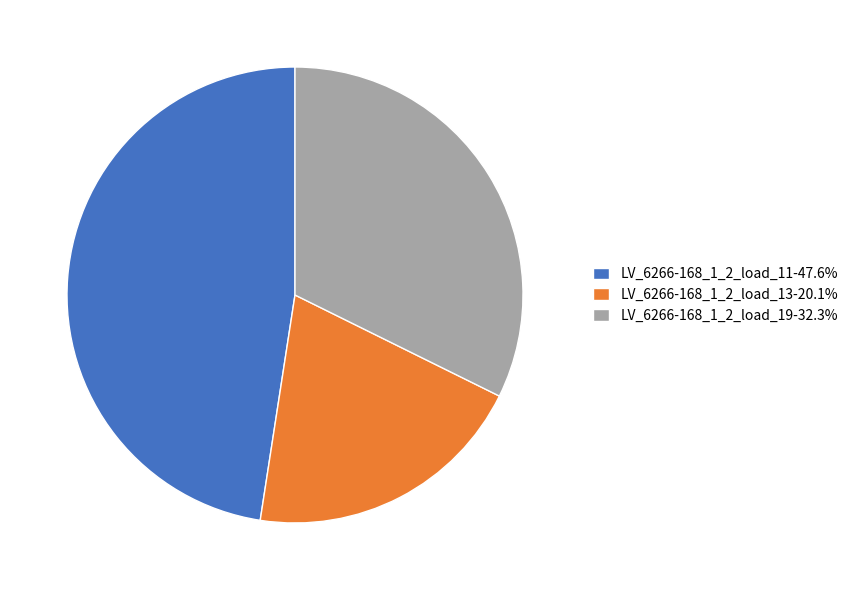

Does LV_6266-168_1_2_load_11 account for over 50% of the chart?

No